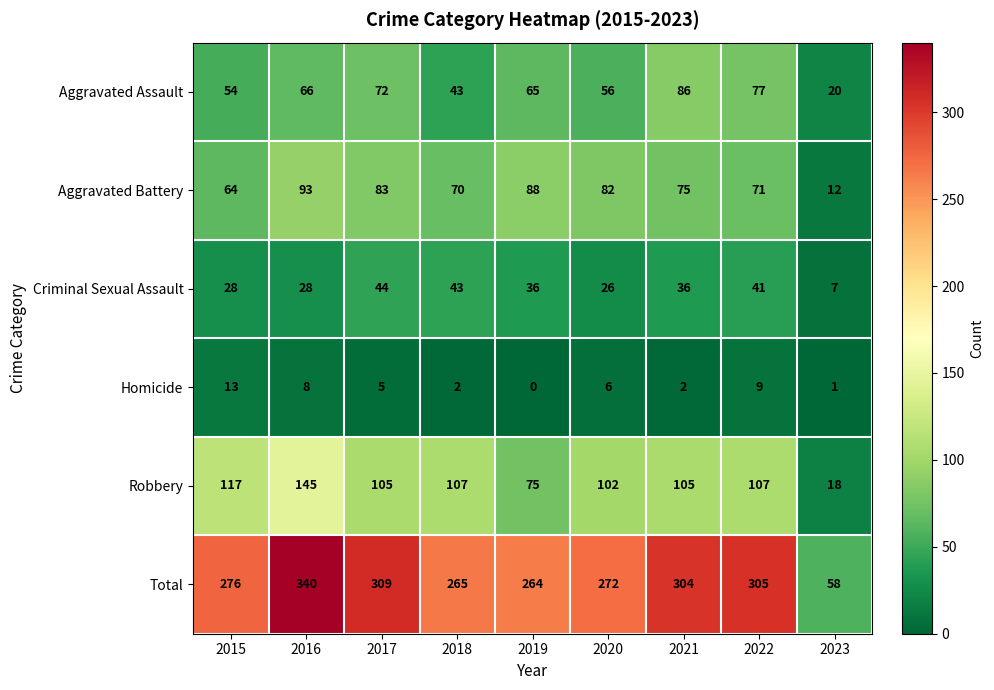

Rank the series at 2022 from lowest to highest value.

Homicide, Criminal Sexual Assault, Aggravated Battery, Aggravated Assault, Robbery, Total